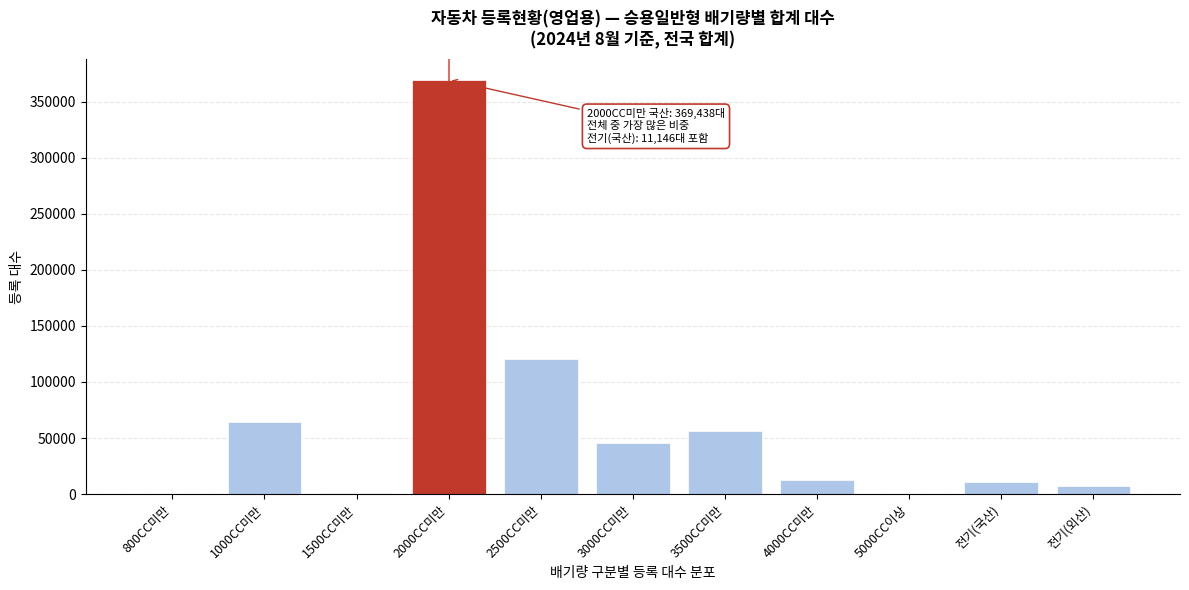

What is the maximum value shown in the chart?

369438